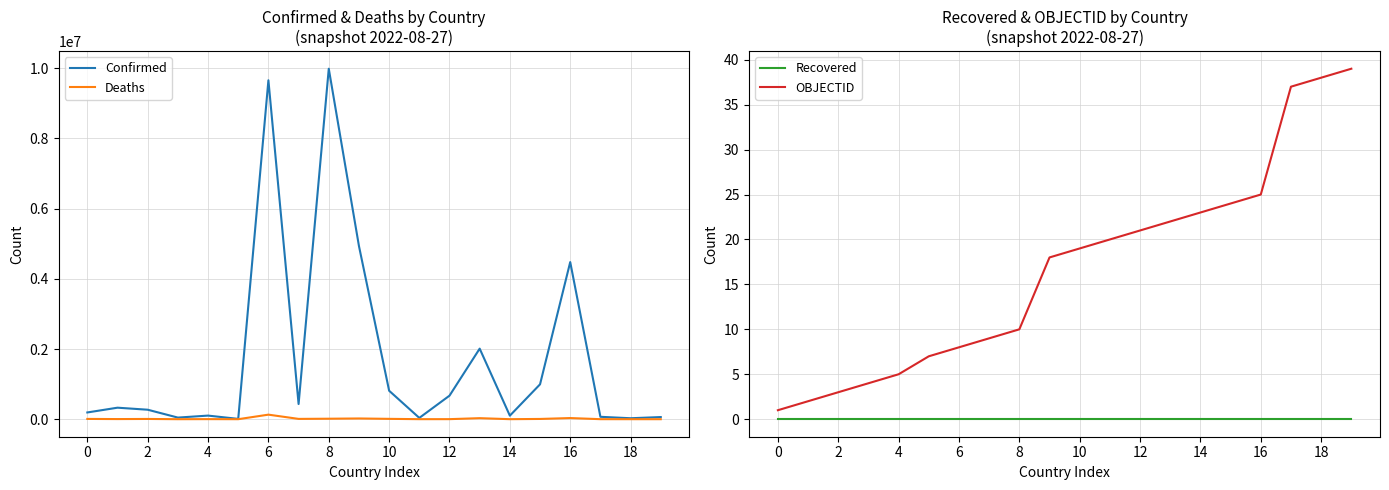

Is the value of Deaths at 10 greater than the value of Confirmed at 6?

No